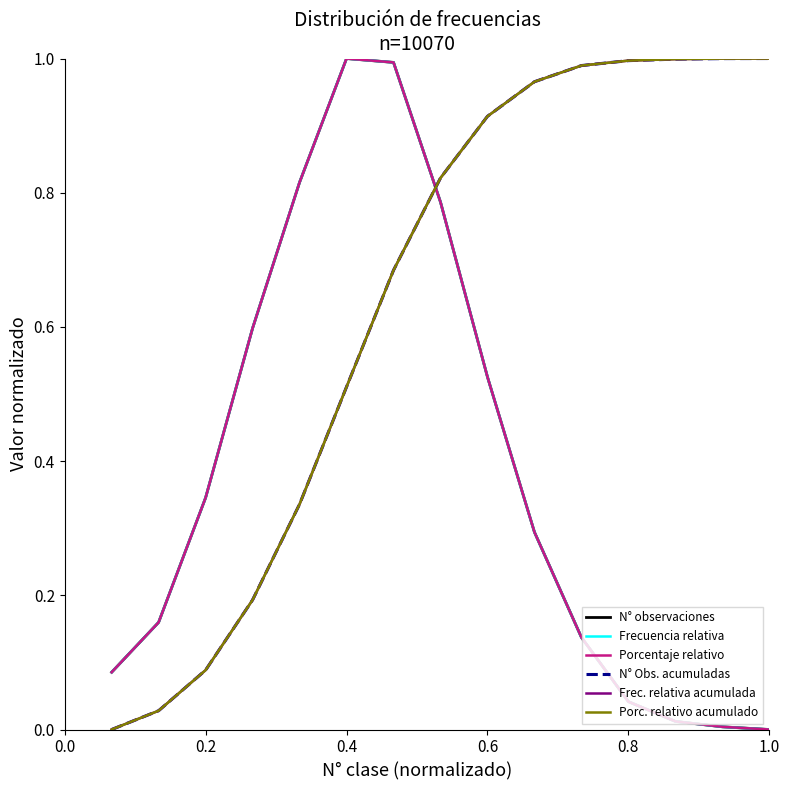

True or false: N° Obs. acumuladas and N° observaciones cross at least once.

True